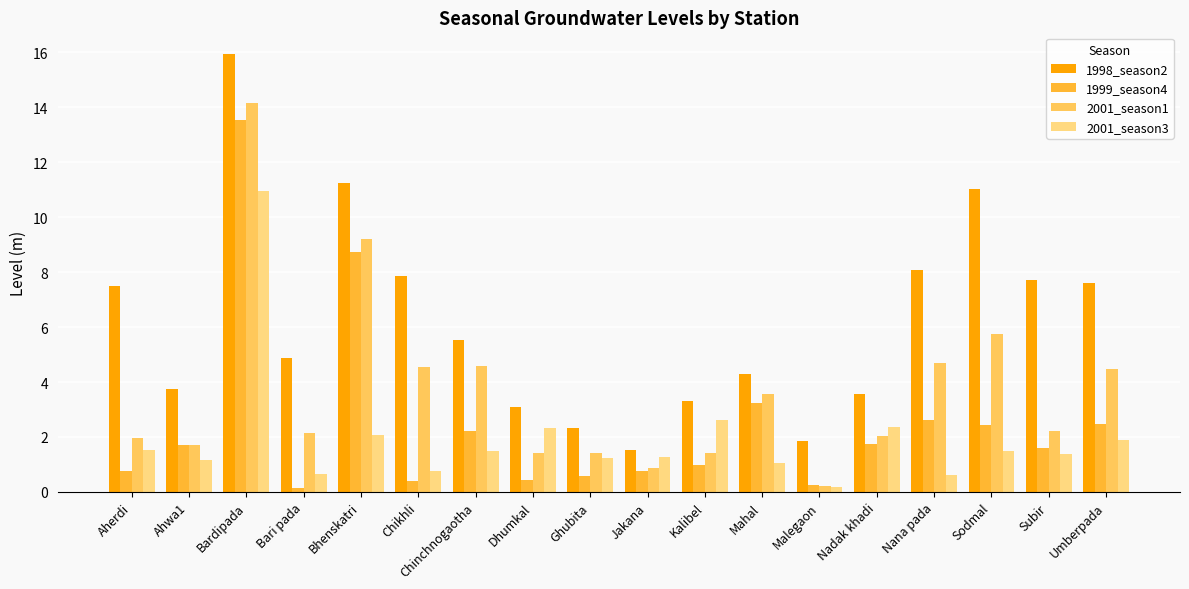

What is the sum of all 1999_season4 values?

44.6